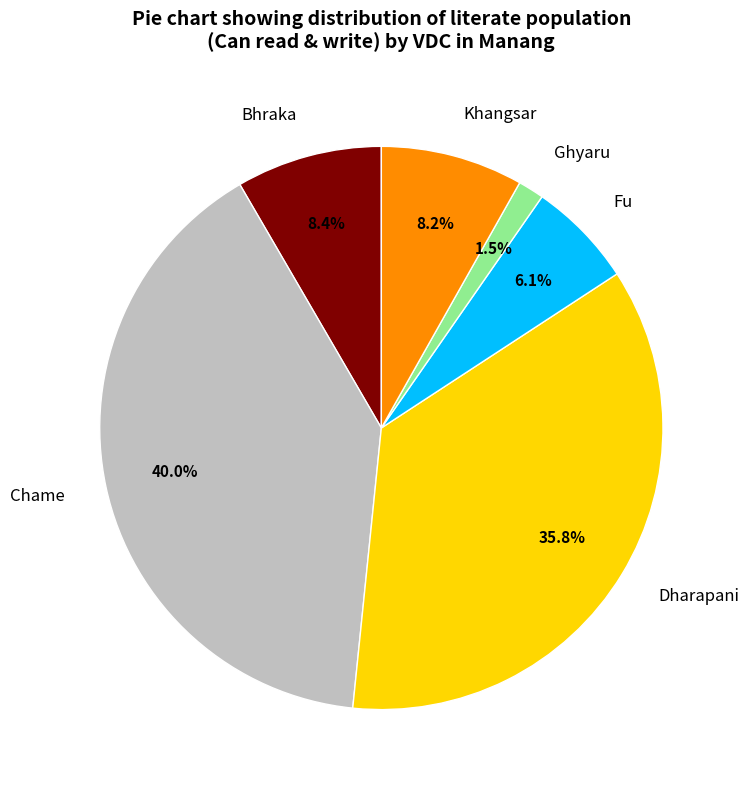

True or false: Dharapani accounts for 25% of the total.

False